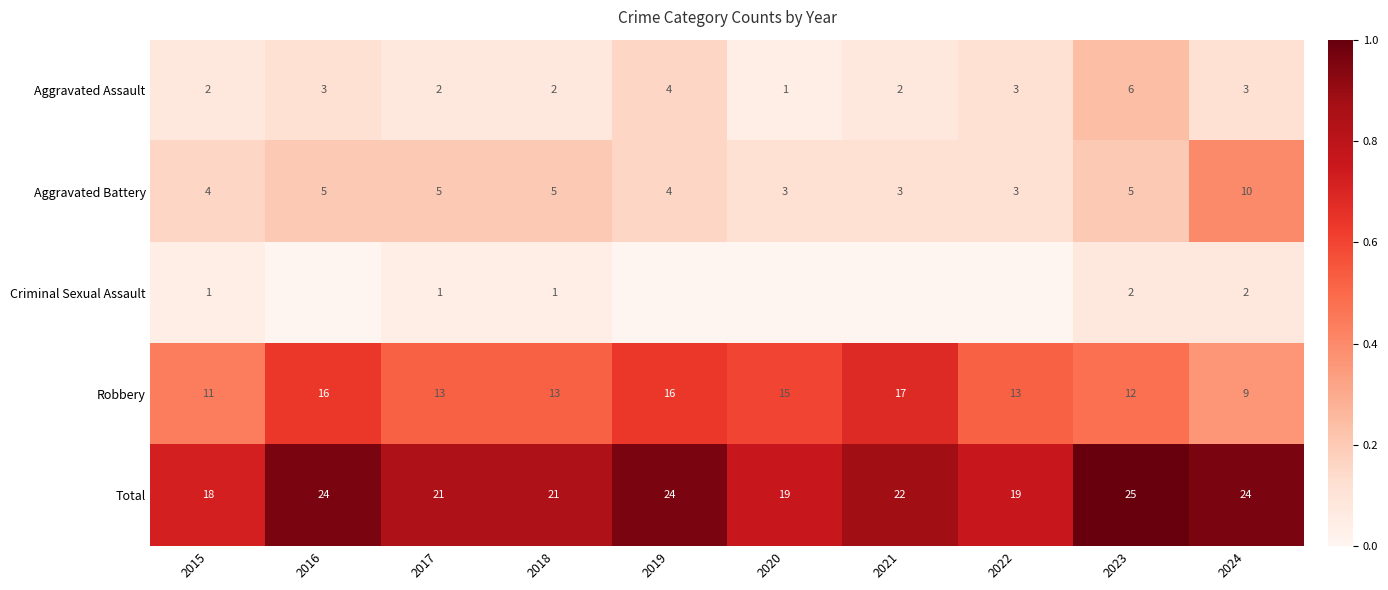

How many series are shown in this chart?

5